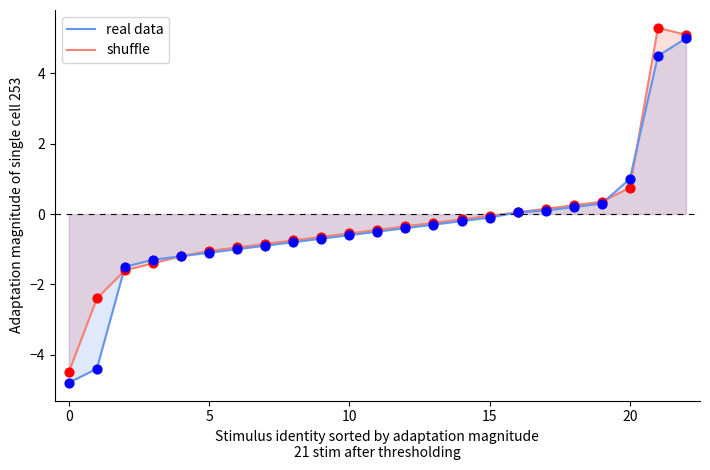

Which series contains the lowest Y value?

real data